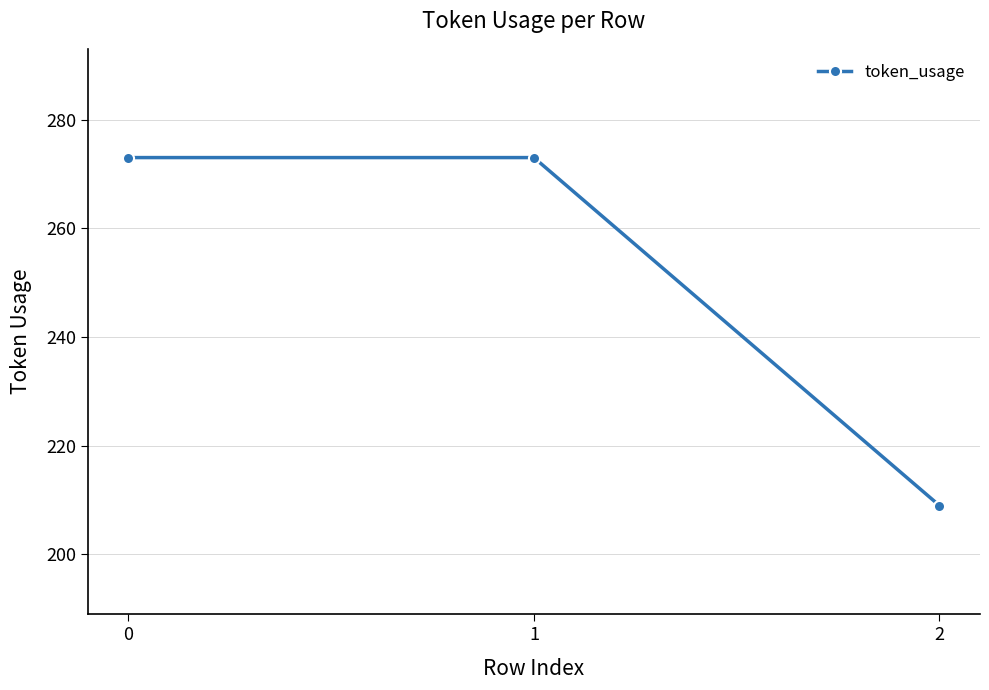

Which label corresponds to the smallest value in the chart?

2